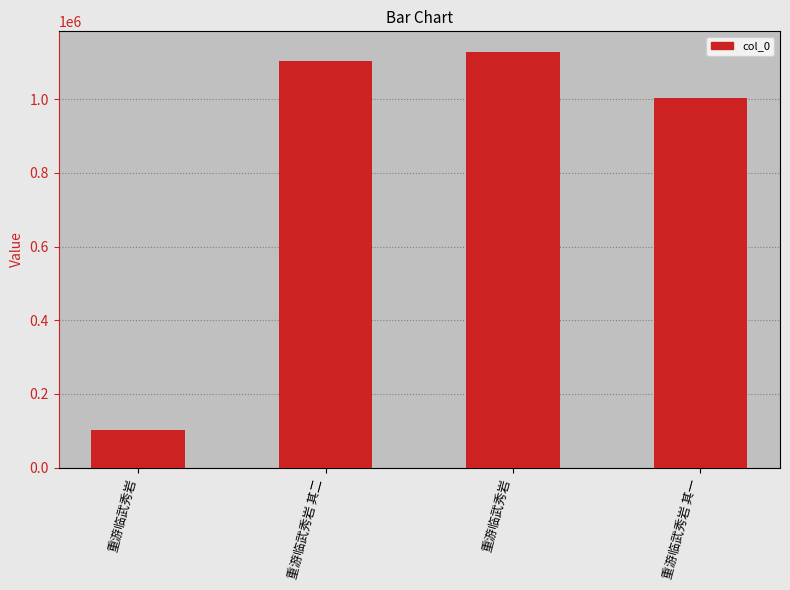

How many bars are there in total?

4